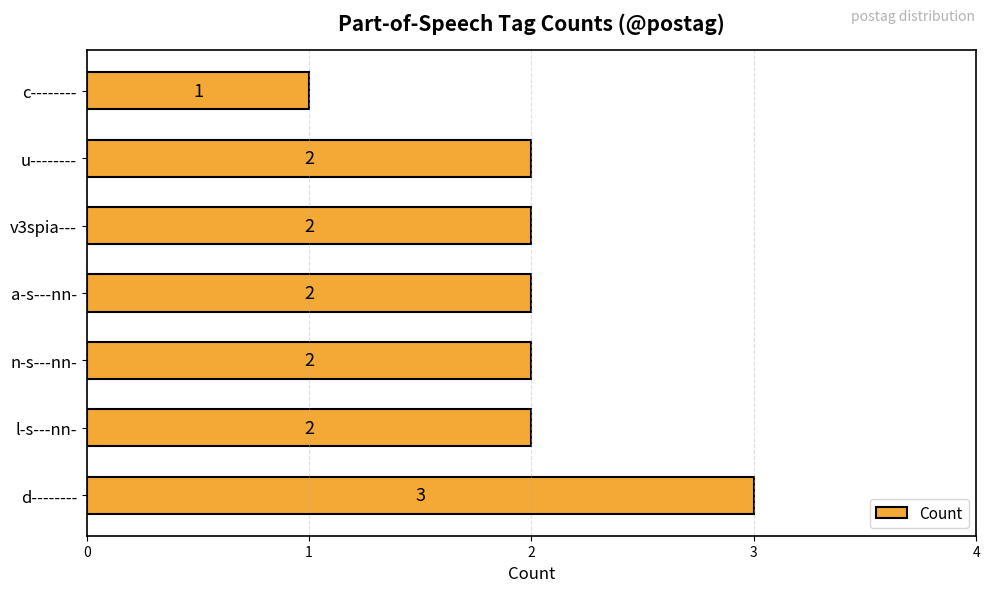

Count the values in the range 2 to 3.

6